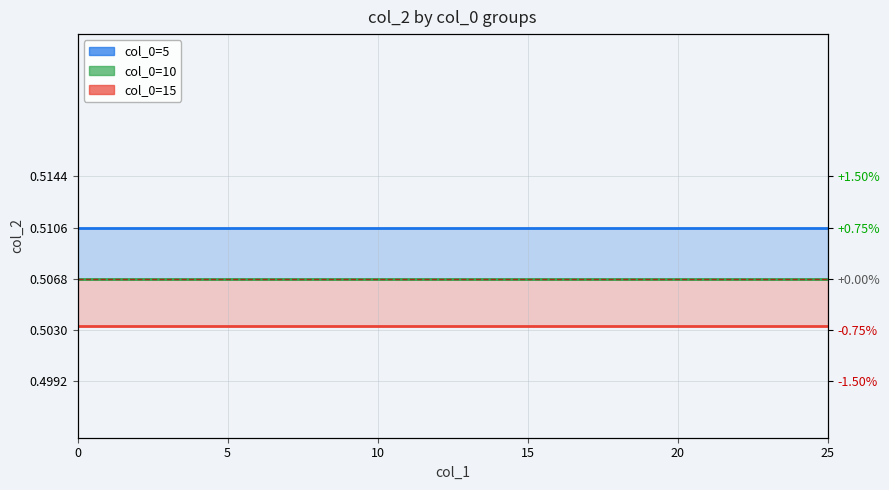

Reading left to right, extract all data points from this chart.

col_0=5: 0.5	0.5	0.5	0.5	0.5	0.5	0.5	0.5	0.5	0.5	0.5	0.5	0.5	0.5	0.5	0.5	0.5	0.5	0.5	0.5	0.5	0.5	0.5	0.5	0.5	0.5
col_0=10: 0.5	0.5	0.5	0.5	0.5	0.5	0.5	0.5	0.5	0.5	0.5	0.5	0.5	0.5	0.5	0.5	0.5	0.5	0.5	0.5	0.5	0.5	0.5	0.5	0.5	0.5
col_0=15: 0.5	0.5	0.5	0.5	0.5	0.5	0.5	0.5	0.5	0.5	0.5	0.5	0.5	0.5	0.5	0.5	0.5	0.5	0.5	0.5	0.5	0.5	0.5	0.5	0.5	0.5